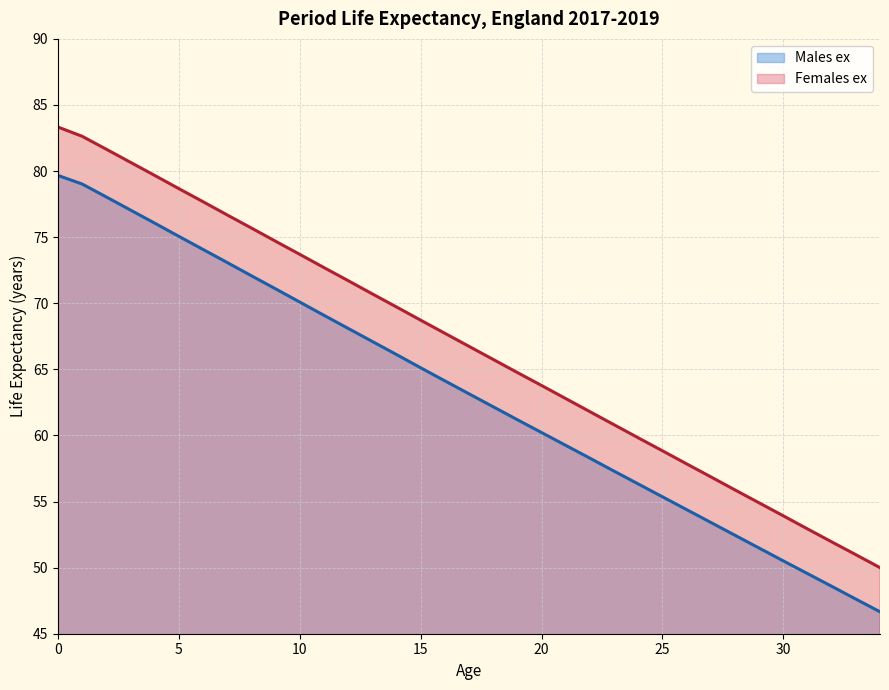

What is the approximate value of Males ex at 28?

52.5